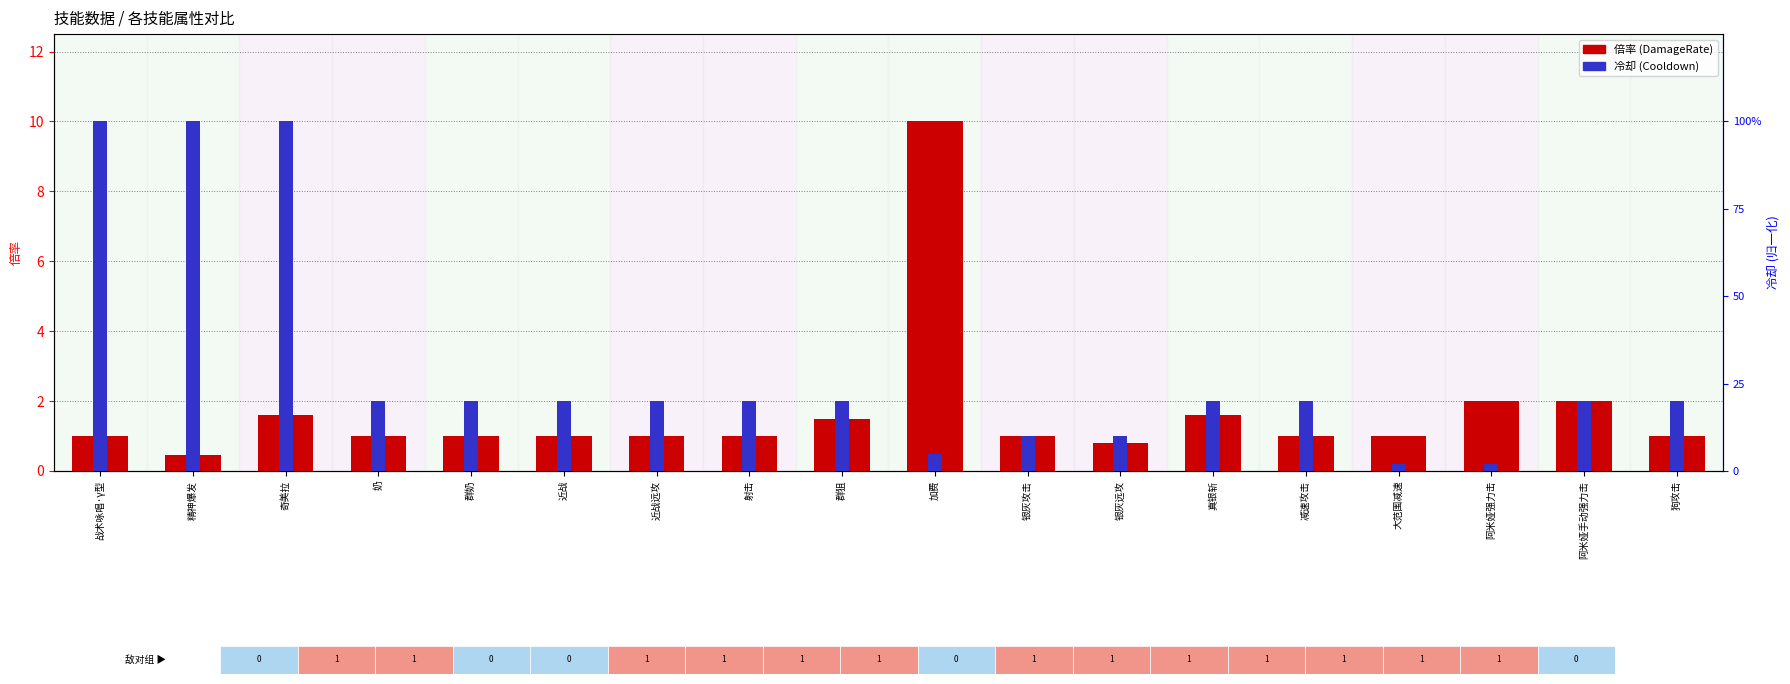

What is the difference between the maximum and second lowest values in the 冷却 (Cooldown) series?

98.0